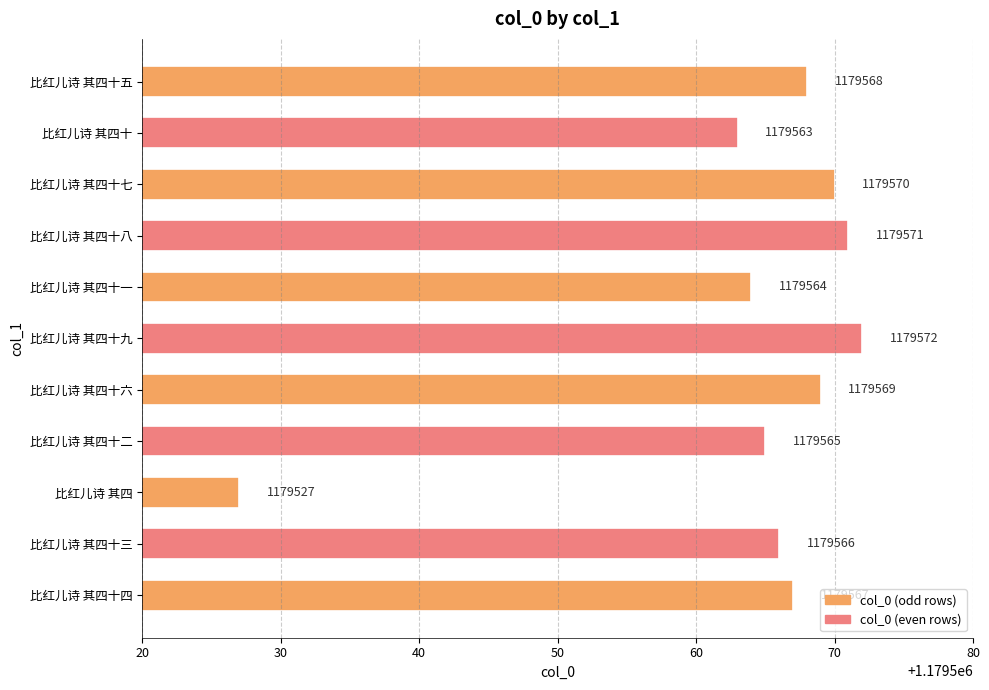

How many data points are less than 1179567?

5